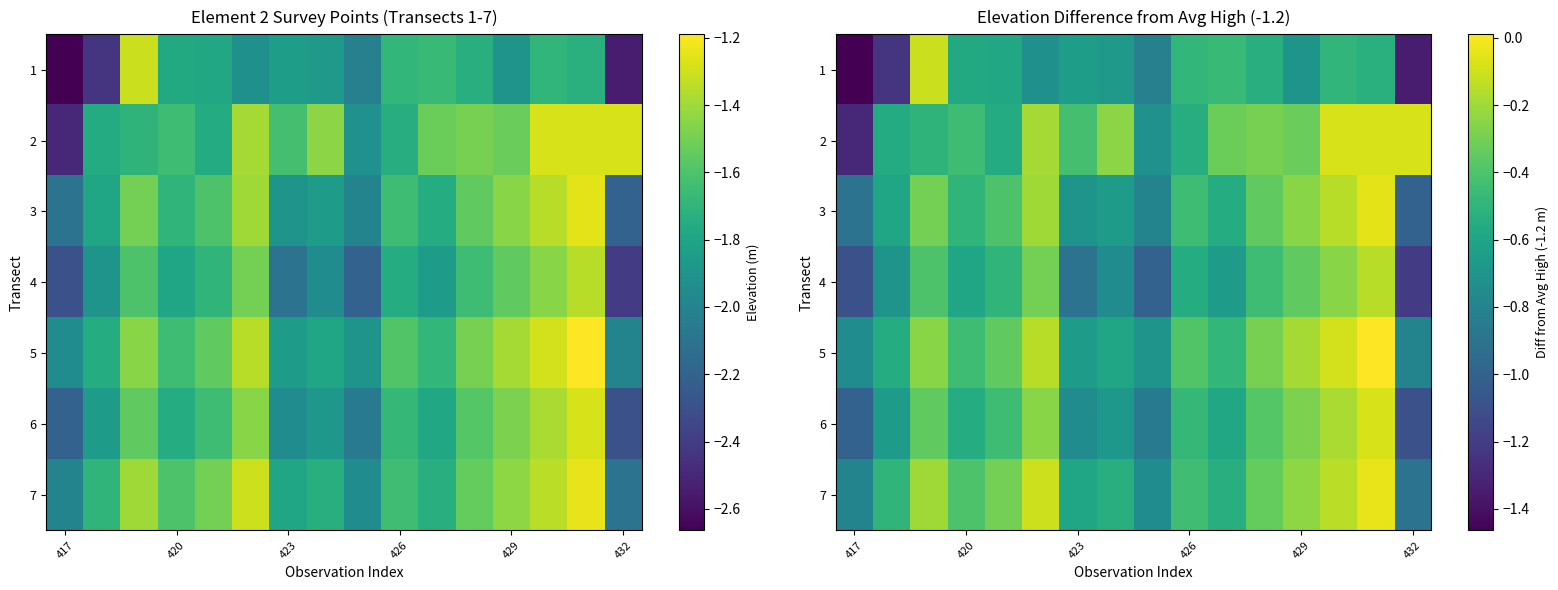

How many categories are shown in the chart?

16